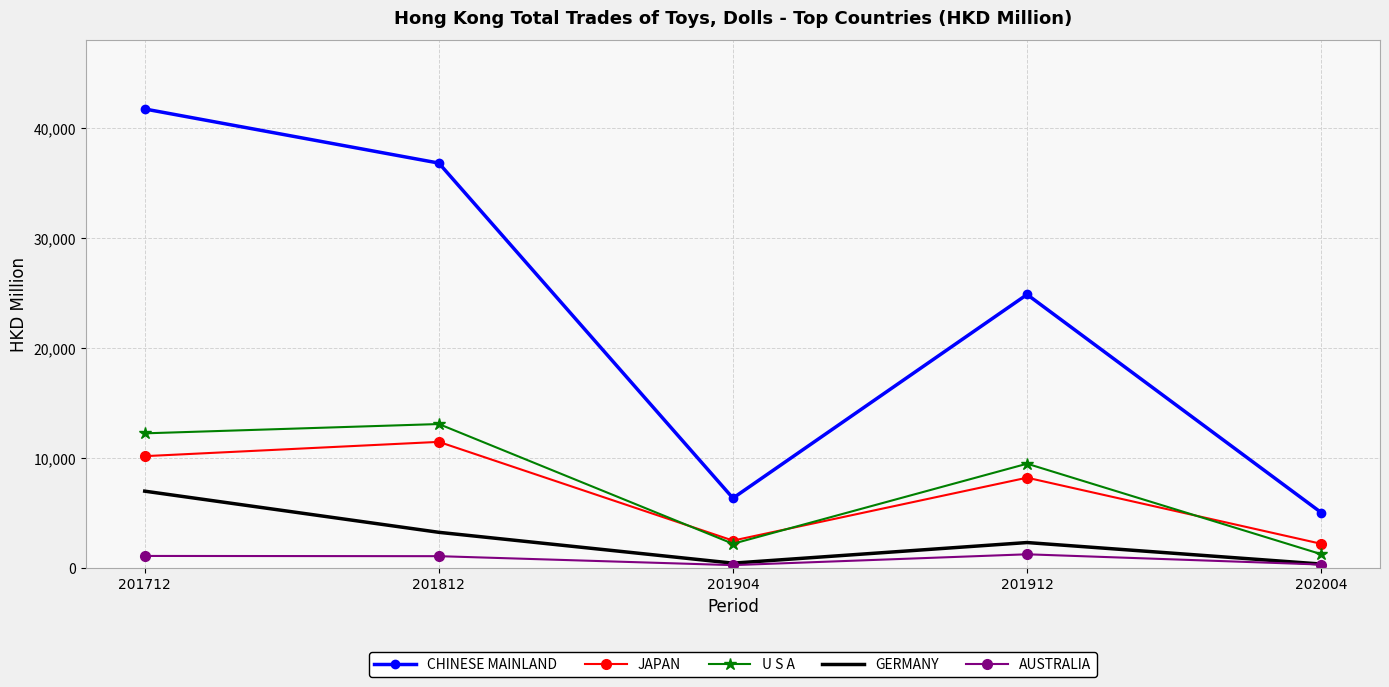

What is the difference between the highest and lowest values at 201812?

35785.7